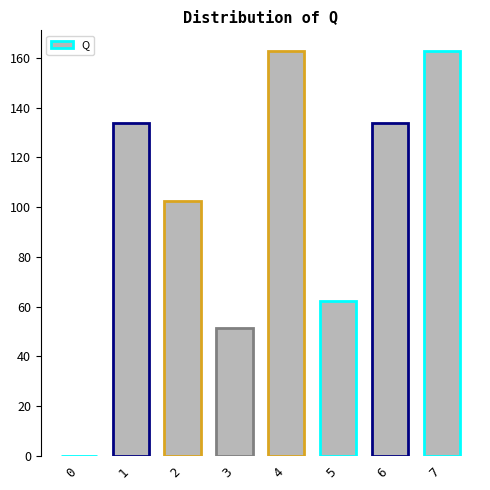

Reading left to right, list all the values displayed in this chart.

0.0	134.0	102.4	51.6	163.0	62.4	134.0	163.0